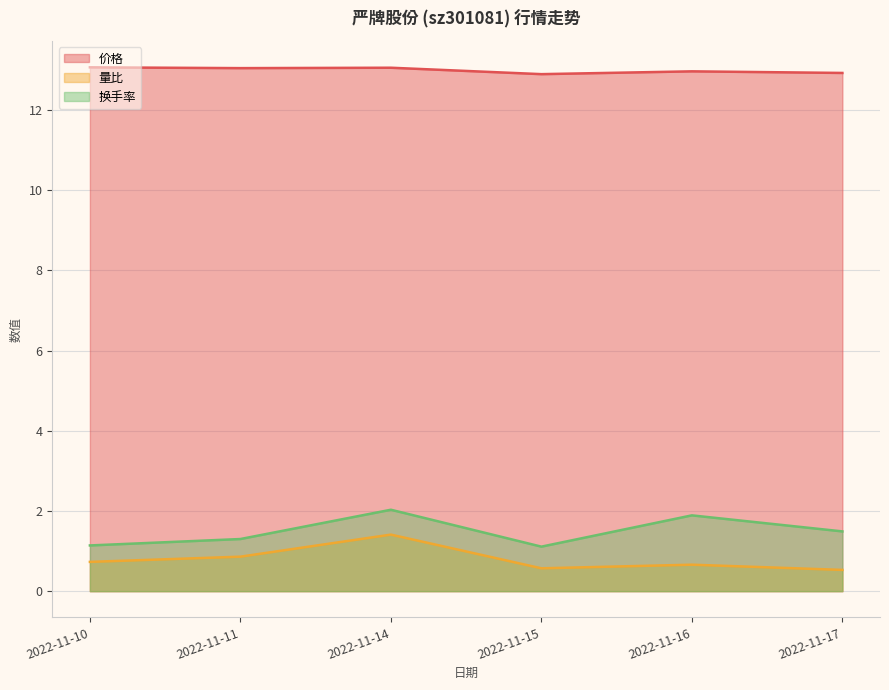

Between 2022-11-10 and 2022-11-14, which series saw the biggest shift?

换手率